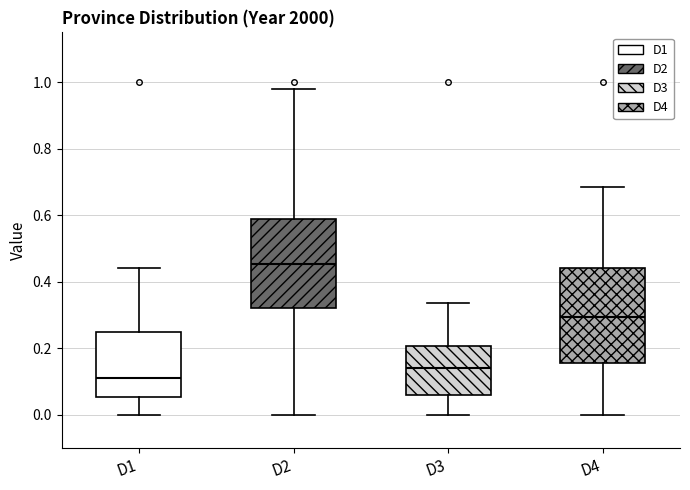

Where does the lower whisker of the box for D4 end on the y-axis? The values are not printed on the chart, so give them approximately, as read against the axis.

0.00